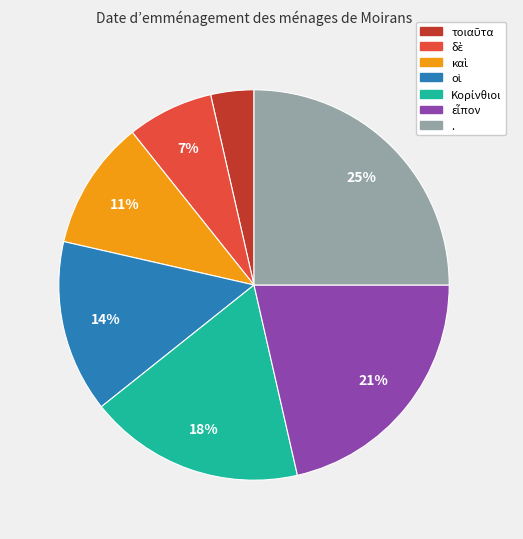

How many slices are in this pie chart?

7